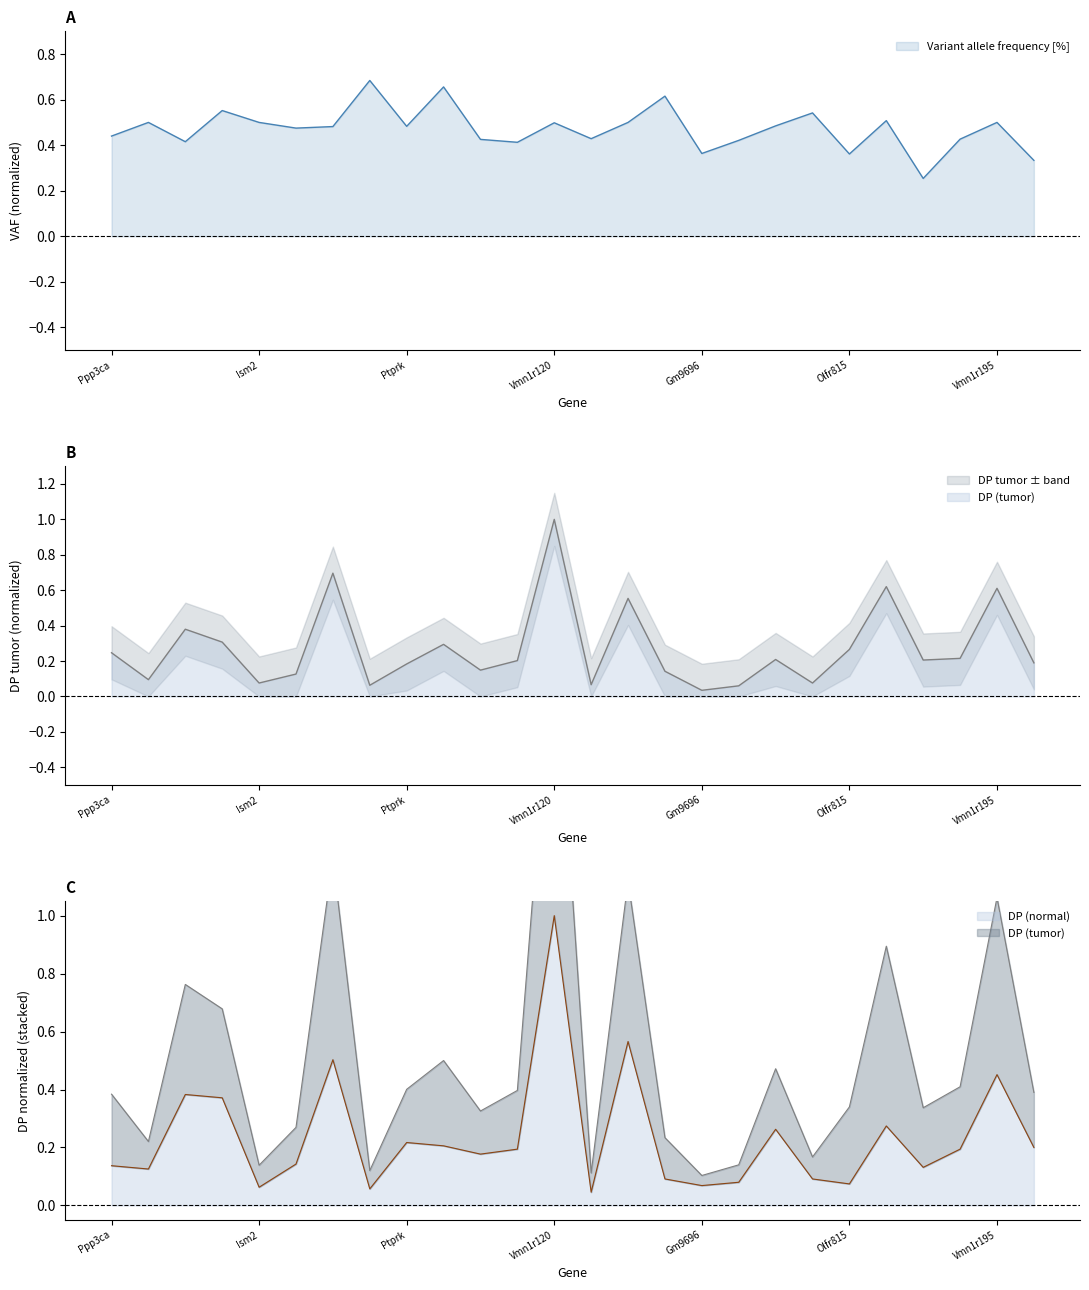

Between Uba1 and Vmn1r195, which series saw the biggest shift?

DP (tumor)